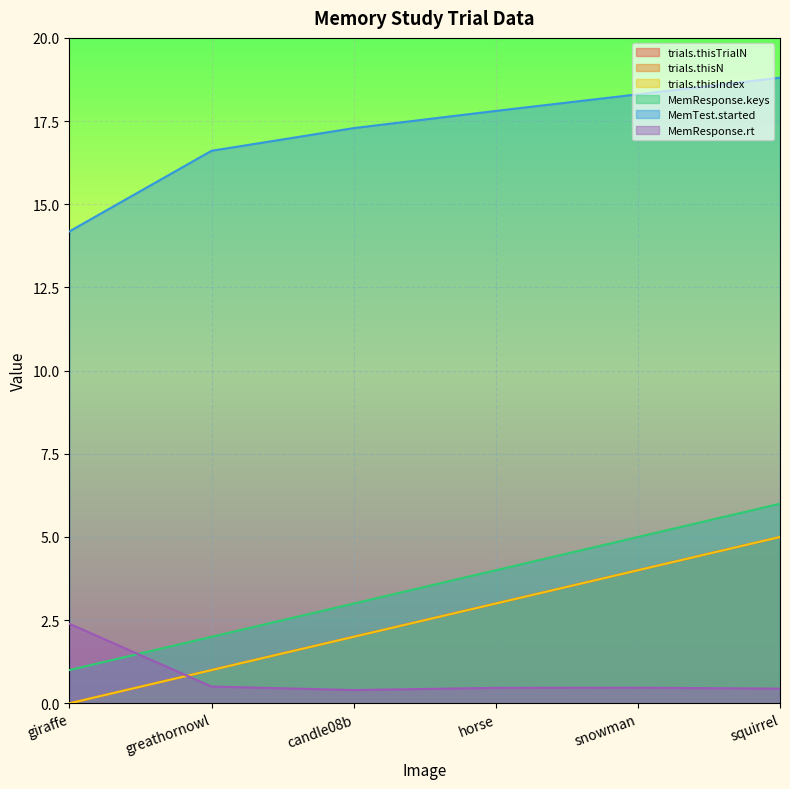

True or false: MemTest.started has more than 0 interior local peaks.

False